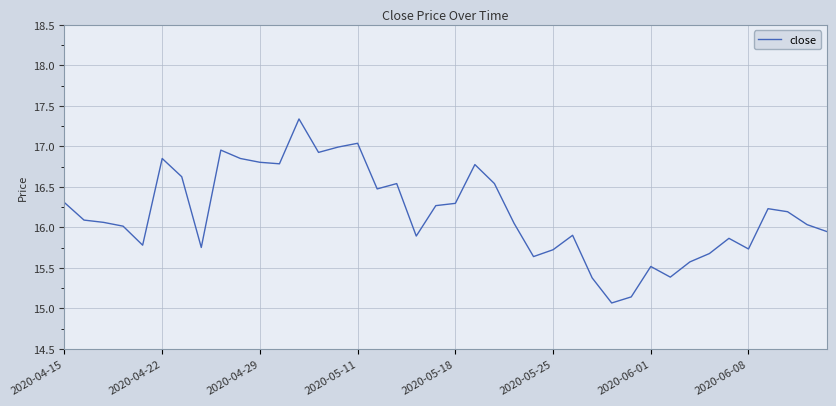

What is the average value?

16.2